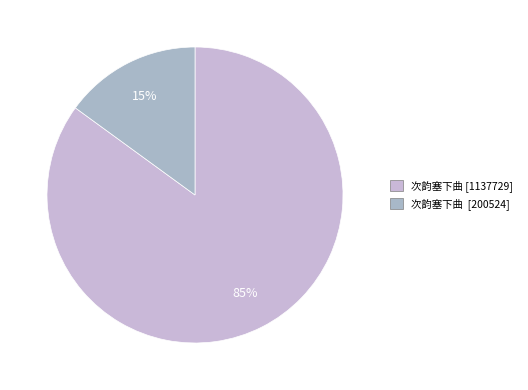

Does any single category account for the majority?

Yes